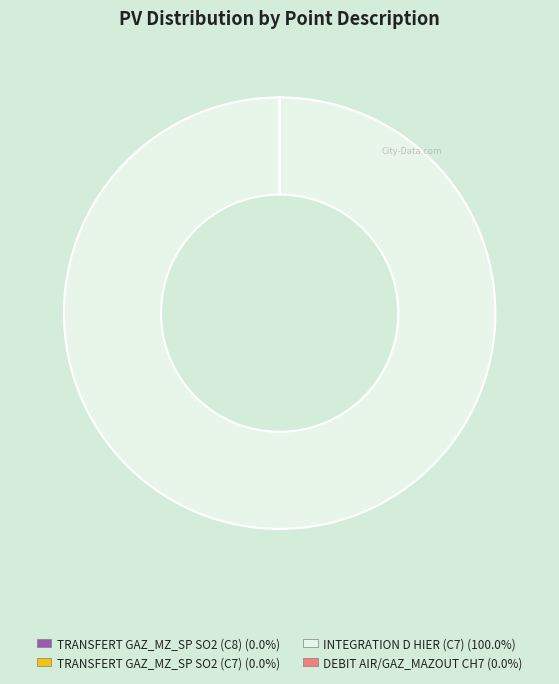

What is the largest slice in the pie chart?

INTEGRATION D HIER (C7)